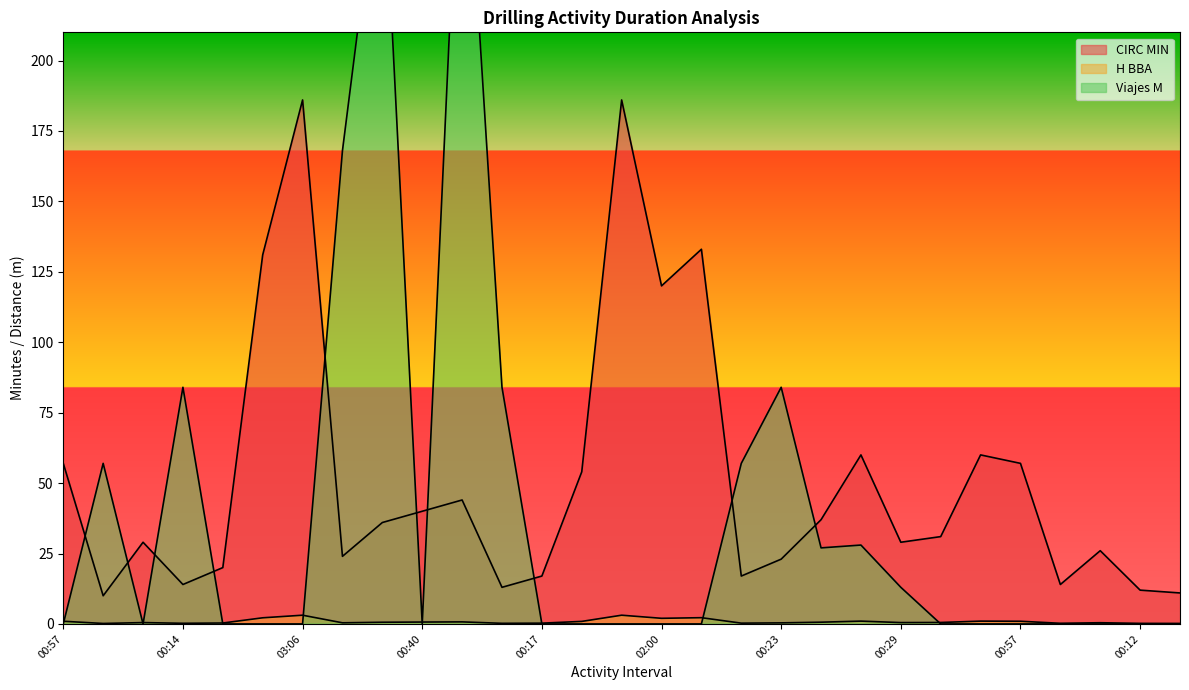

Which series changed the most between 00:36 and 01:00?

Viajes M